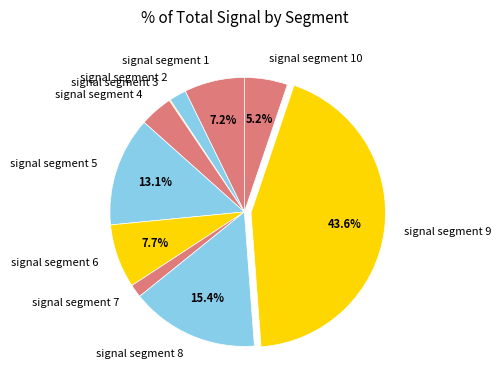

What percentage is the signal segment 10 slice, to the nearest percent?

5%